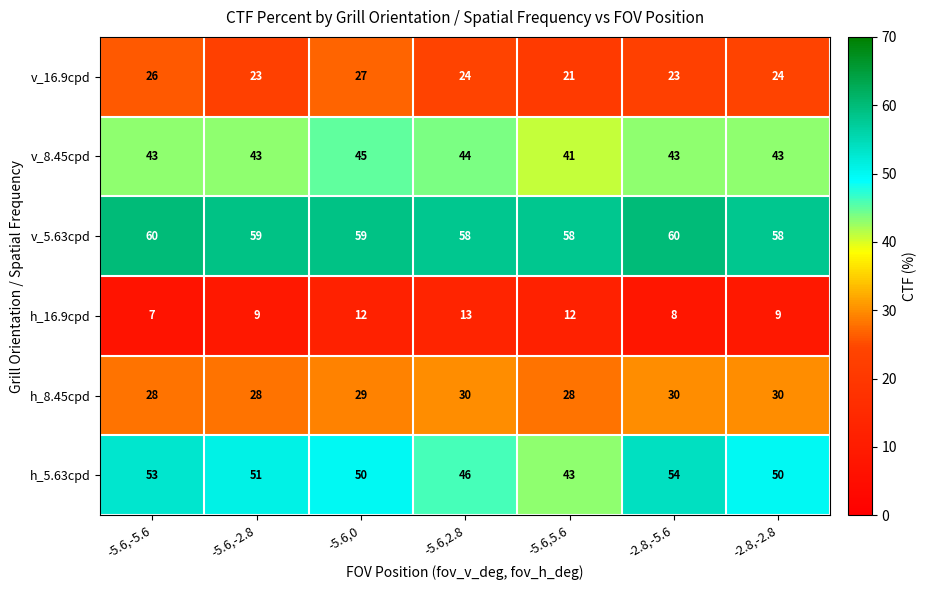

What is the difference between the highest and lowest values at -2.8,-2.8?

49